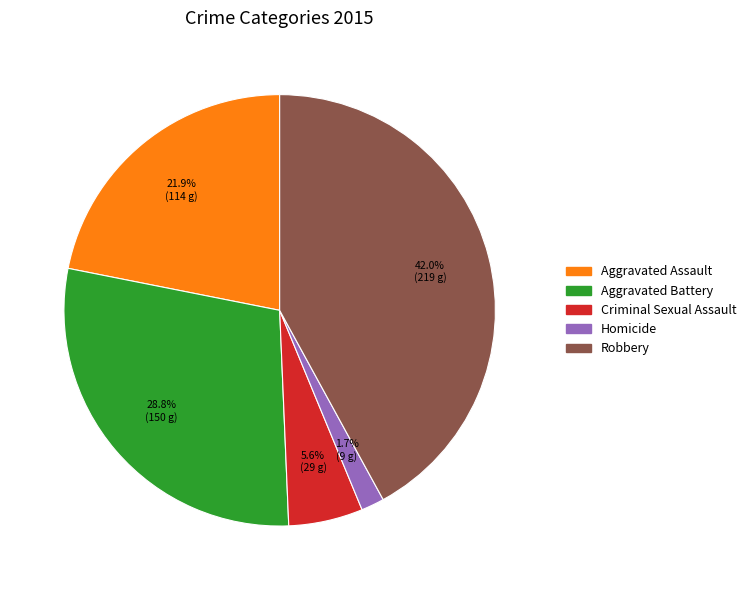

Is there any slice that represents more than half of the pie?

No